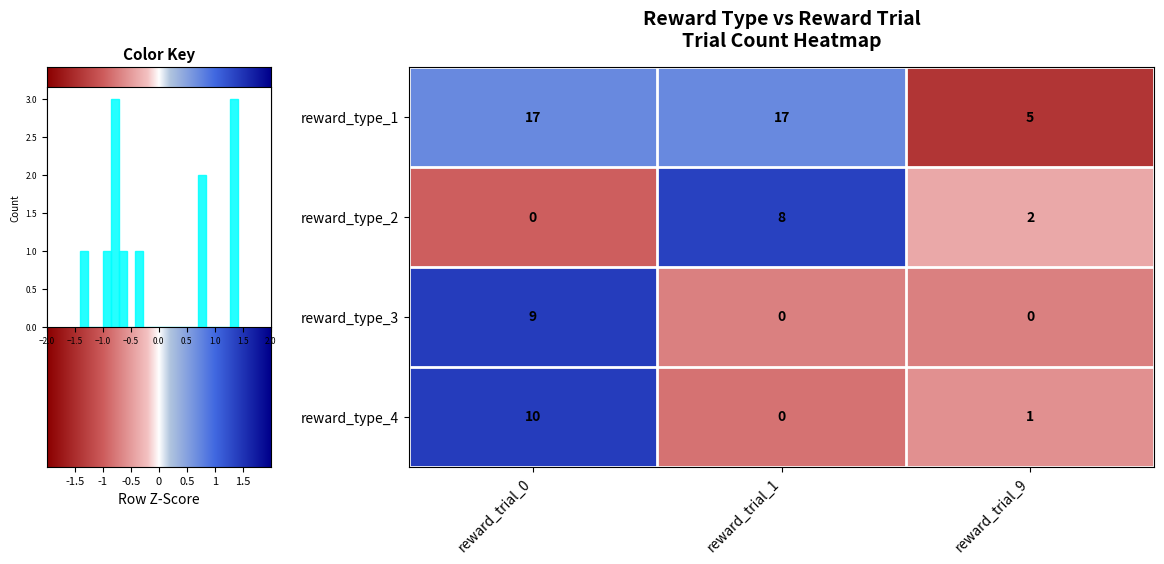

Which series has the largest total across all categories?

reward_type_1